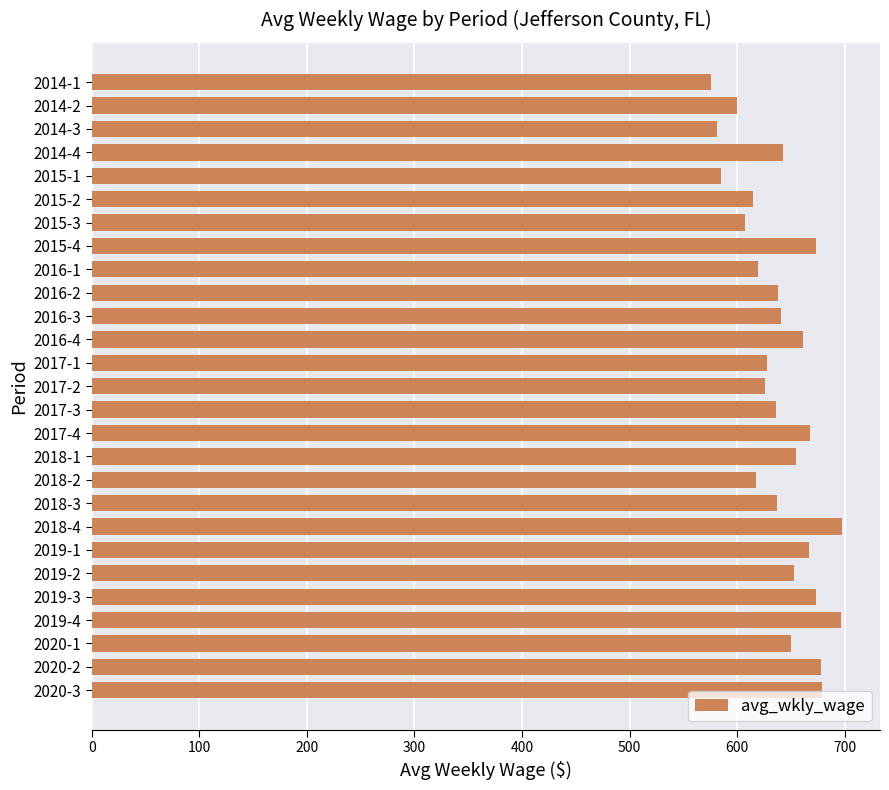

What is the difference between the second highest and minimum values?

121